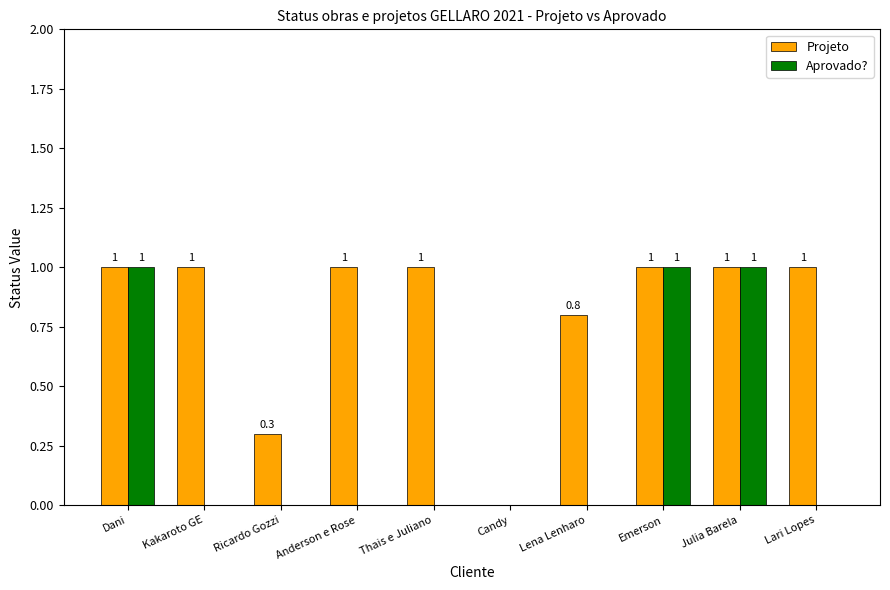

What is the total value across all series at Anderson e Rose?

1.0